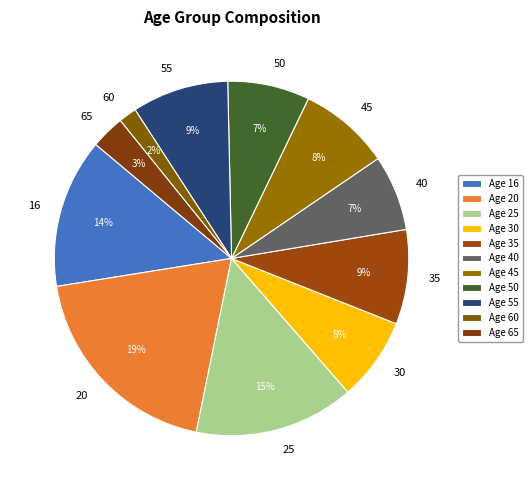

How many segments does this pie chart have?

11